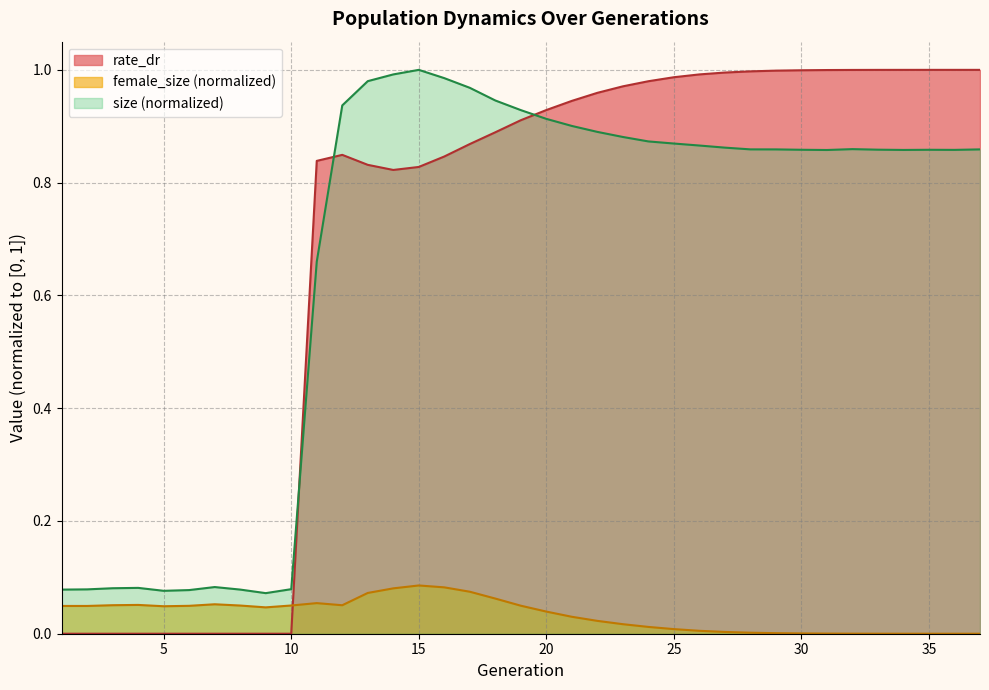

What are all the series names shown in the legend?

rate_dr, female_size (normalized), size (normalized)